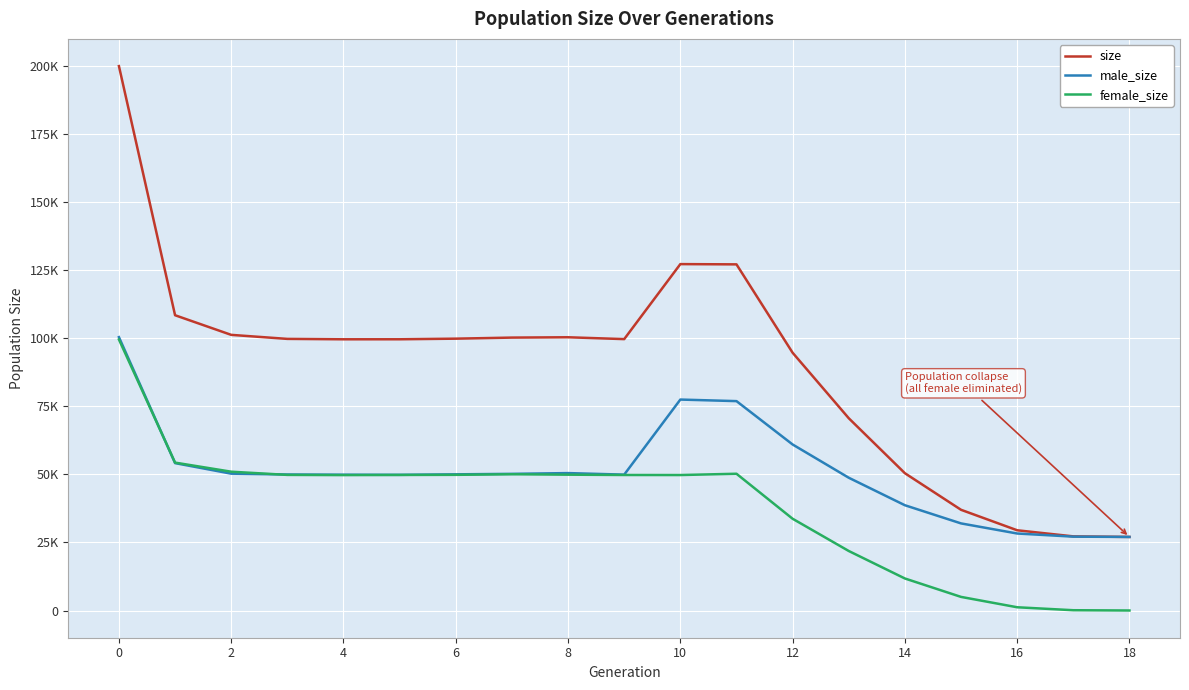

What is the value of the size point at the 6th from the left?

99557